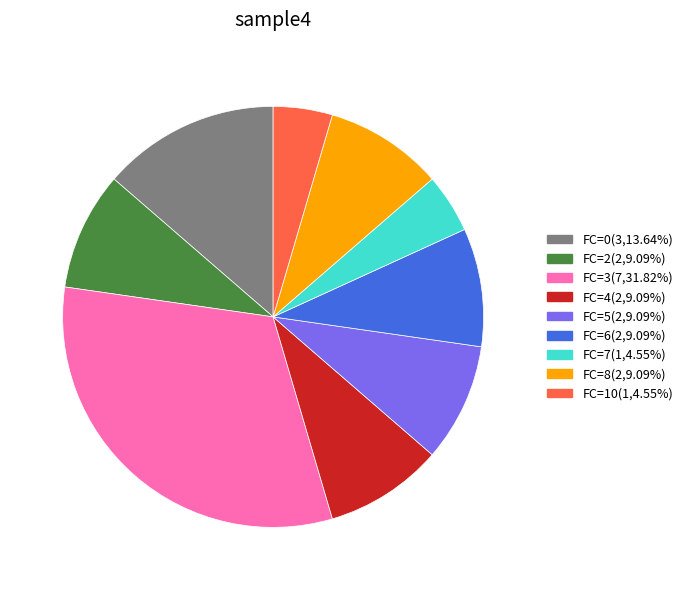

What is the ratio of the value at FC=7(1,4.55%) to the value at FC=4(2,9.09%)?

0.5